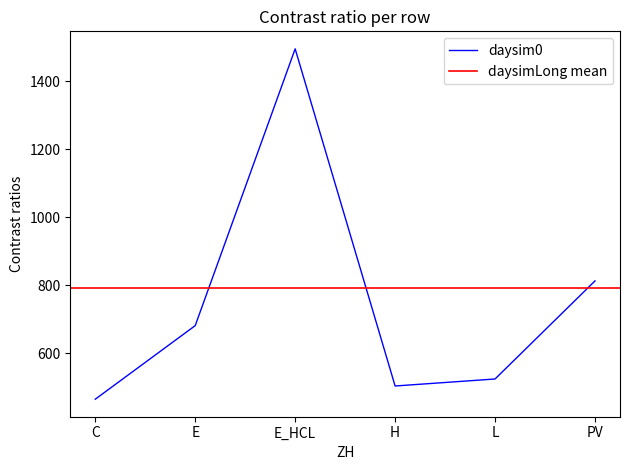

What is the change in value from E_HCL to H?

-990.8